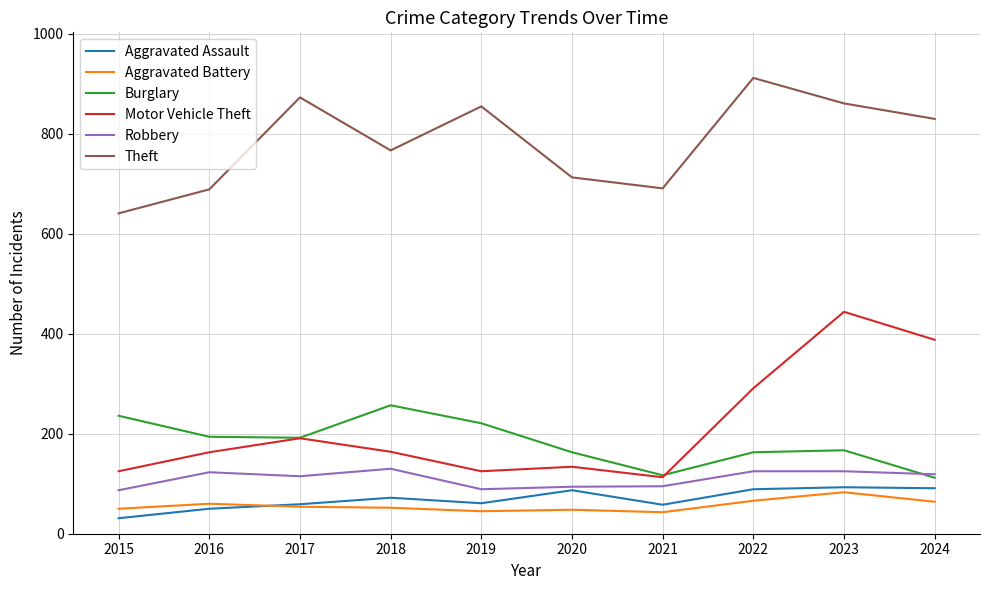

Which series has the widest spread of values?

Motor Vehicle Theft